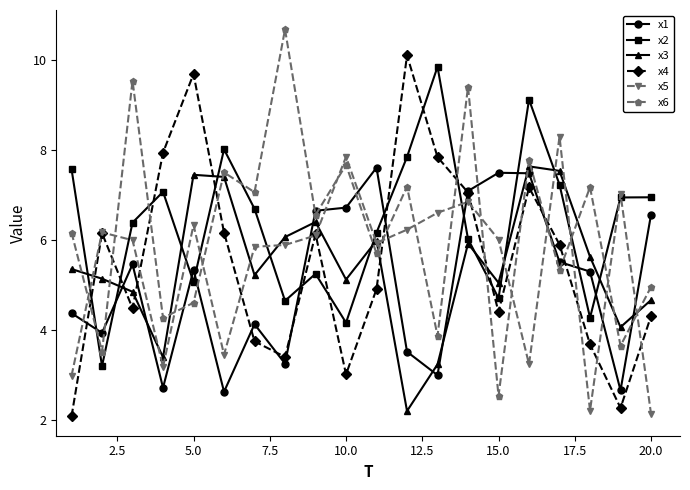

Is this an area chart (filled region under the line)?

No